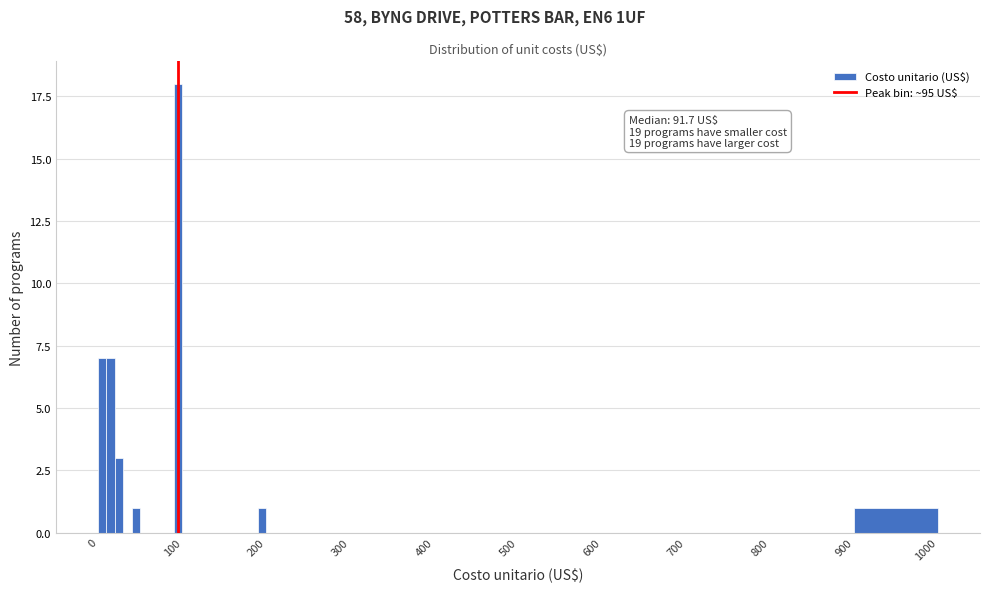

Read against the x-axis, roughly where is the centre of the tallest bar?

100